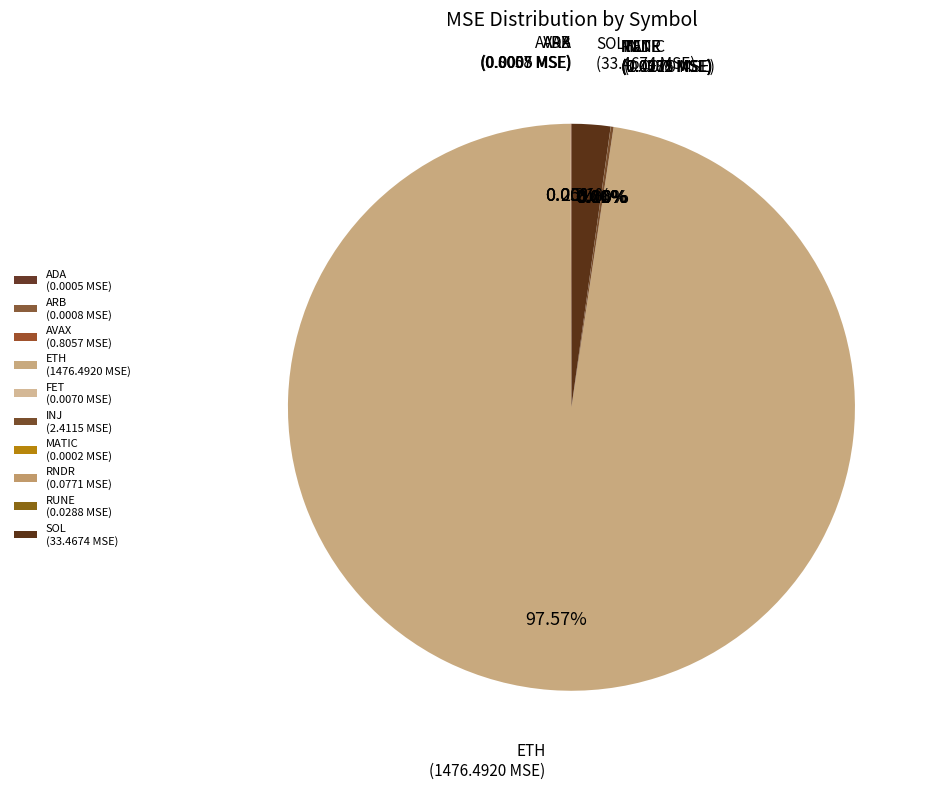

To the nearest percent, what portion does SOL represent?

2%